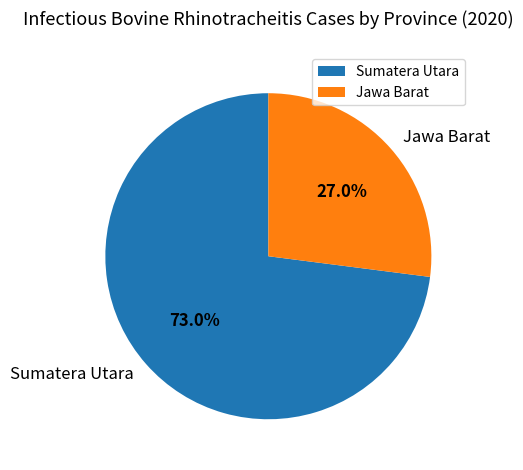

To the nearest percent, what portion does Jawa Barat represent?

27%